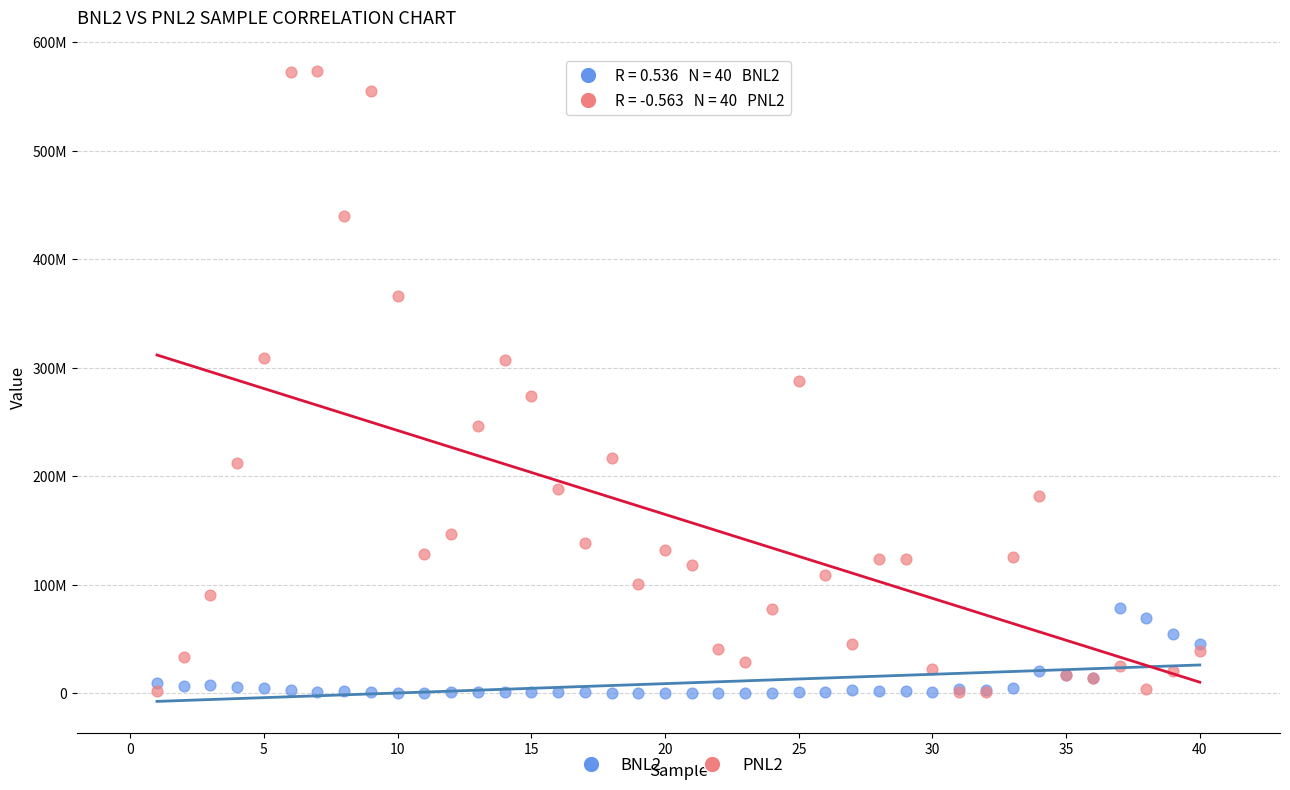

What are all the series names shown in the legend?

BNL2, PNL2